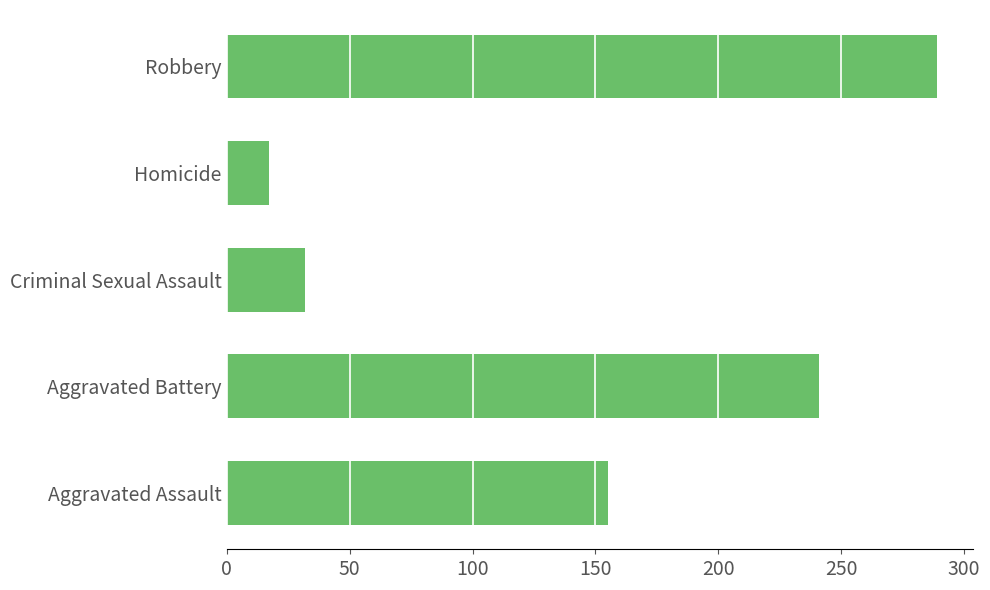

True or false: the data shows 241 at Aggravated Battery.

True